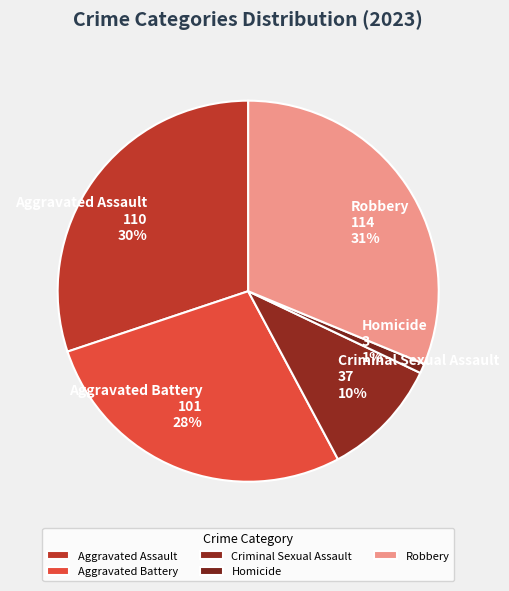

Is the sum of Criminal Sexual Assault and Robbery greater than half?

No